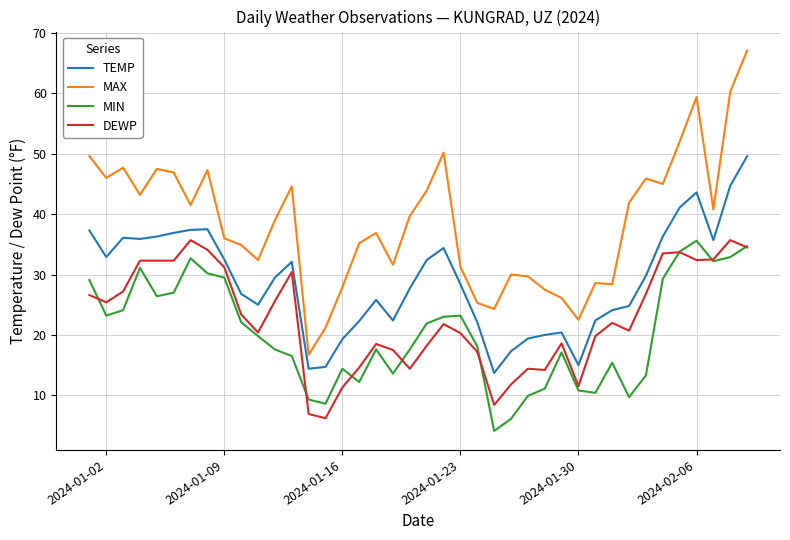

What is the average value of the MIN series?

20.4